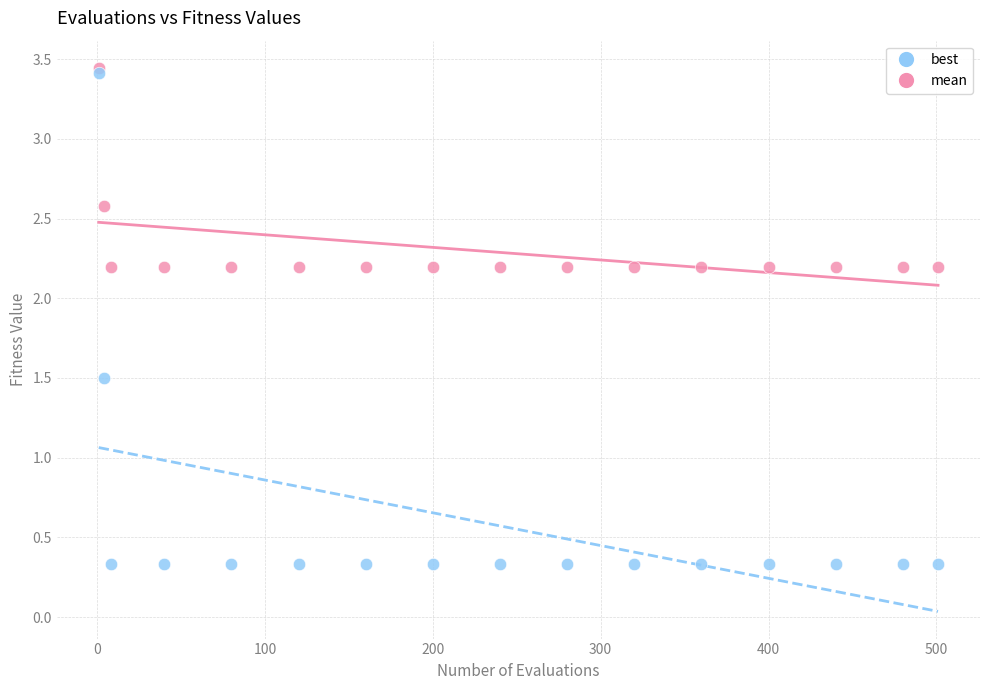

In the best series, what Y value is closest to 1?

1.5